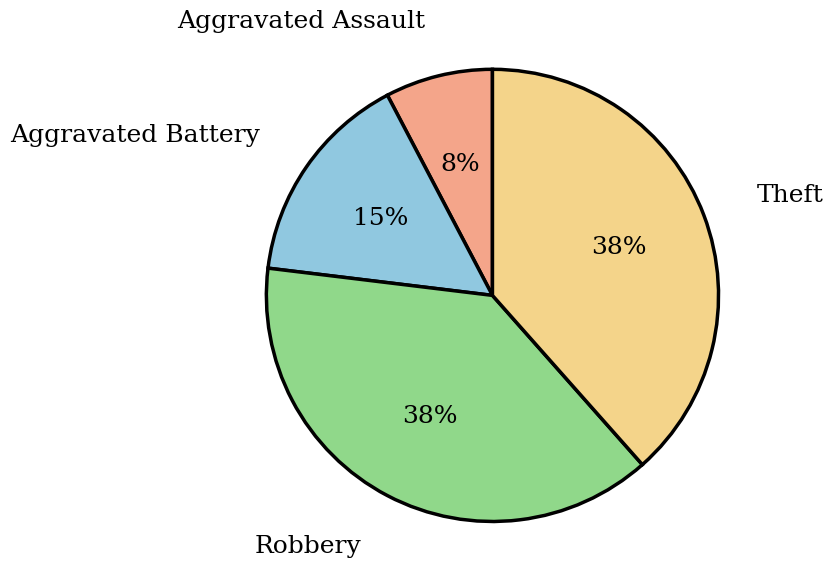

The Robbery slice represents 32% of the pie. True or false?

False